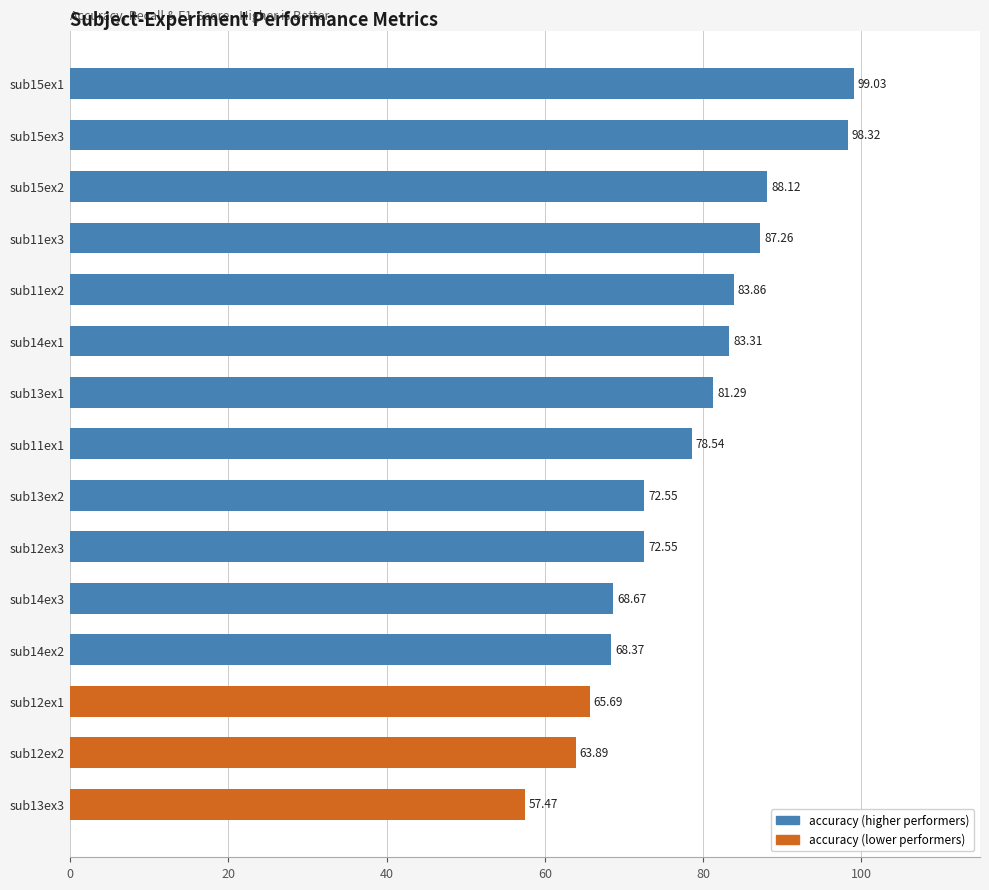

At which category does the chart reach its peak across all series?

sub15ex1